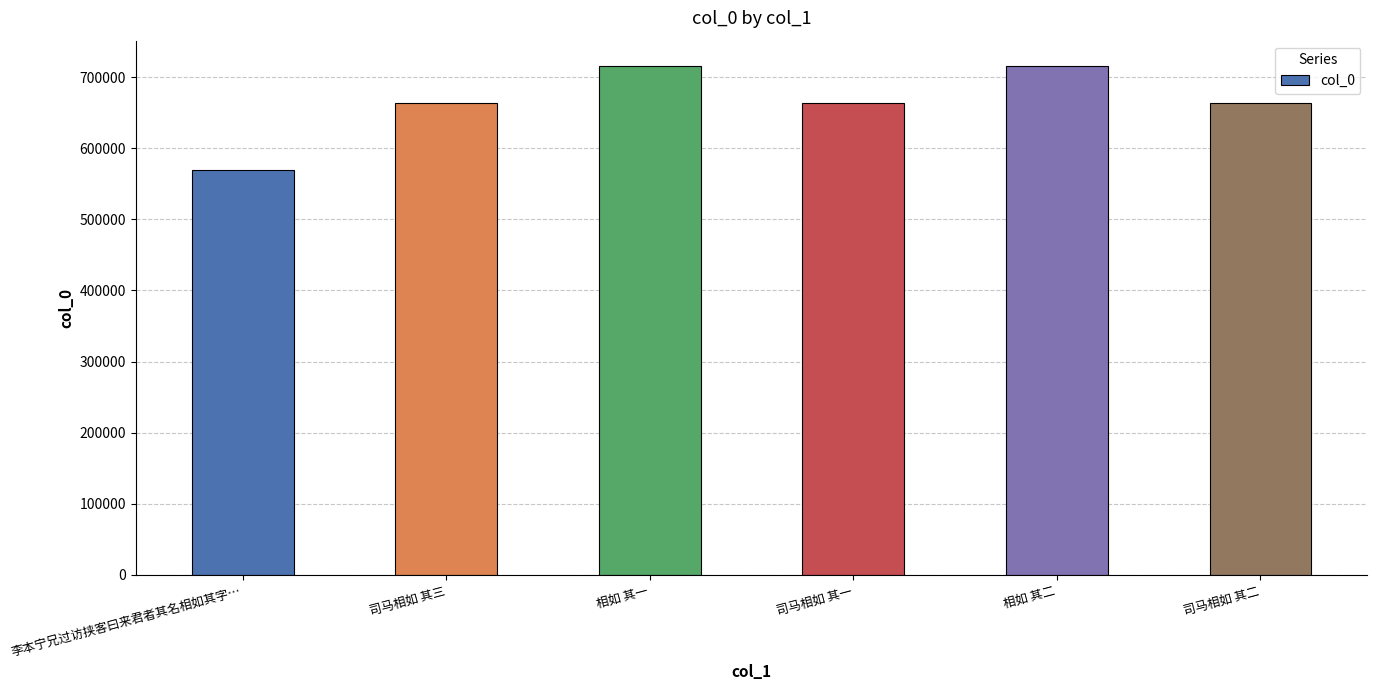

What is the sum of the values at 相如 其一 and 李本宁兄过访挟客曰来君者其名相如其字…?

1284634